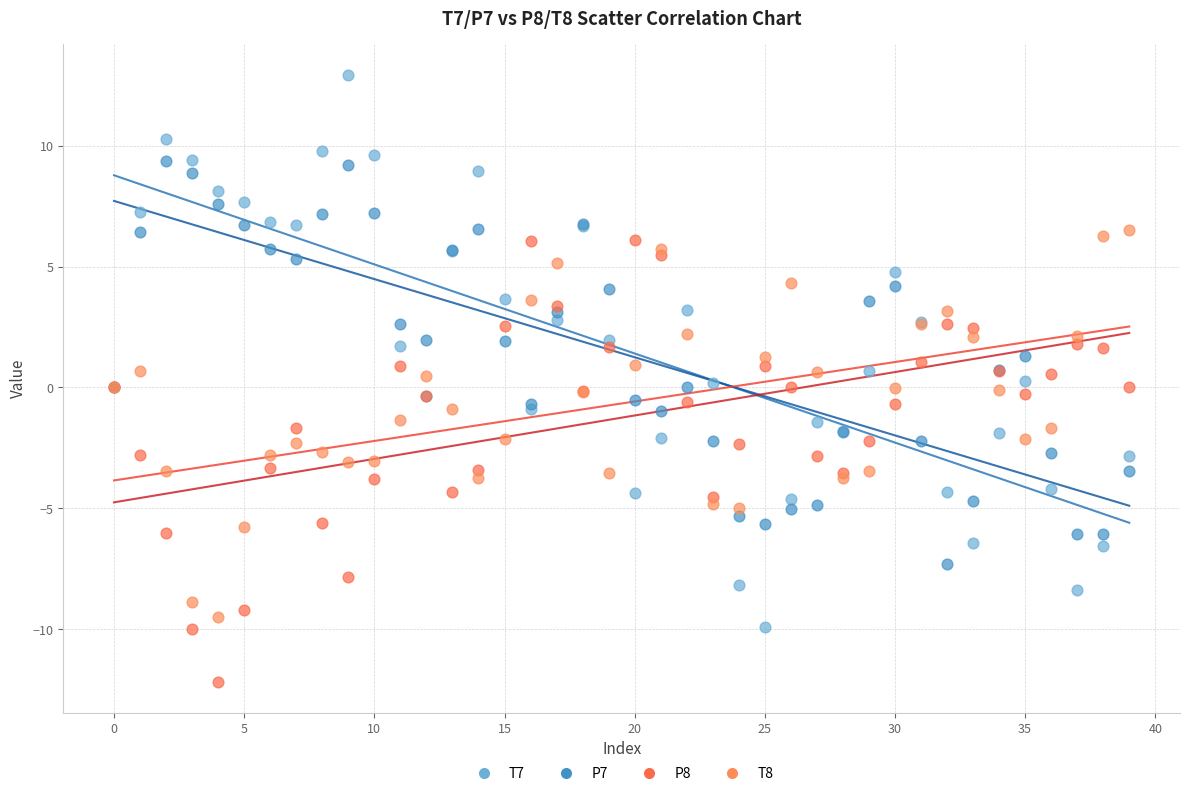

Which series contains the lowest Y value?

P8